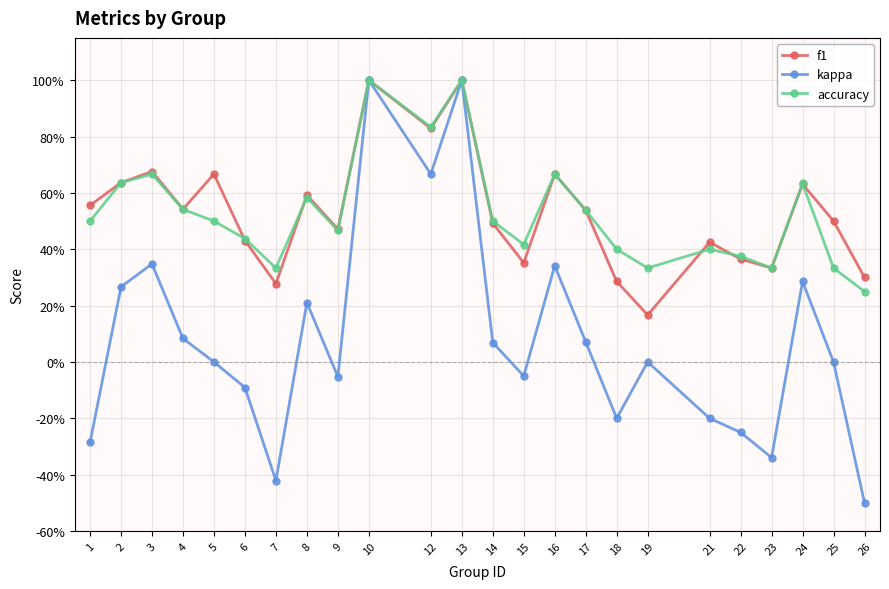

Does the chart have visible grid lines?

Yes